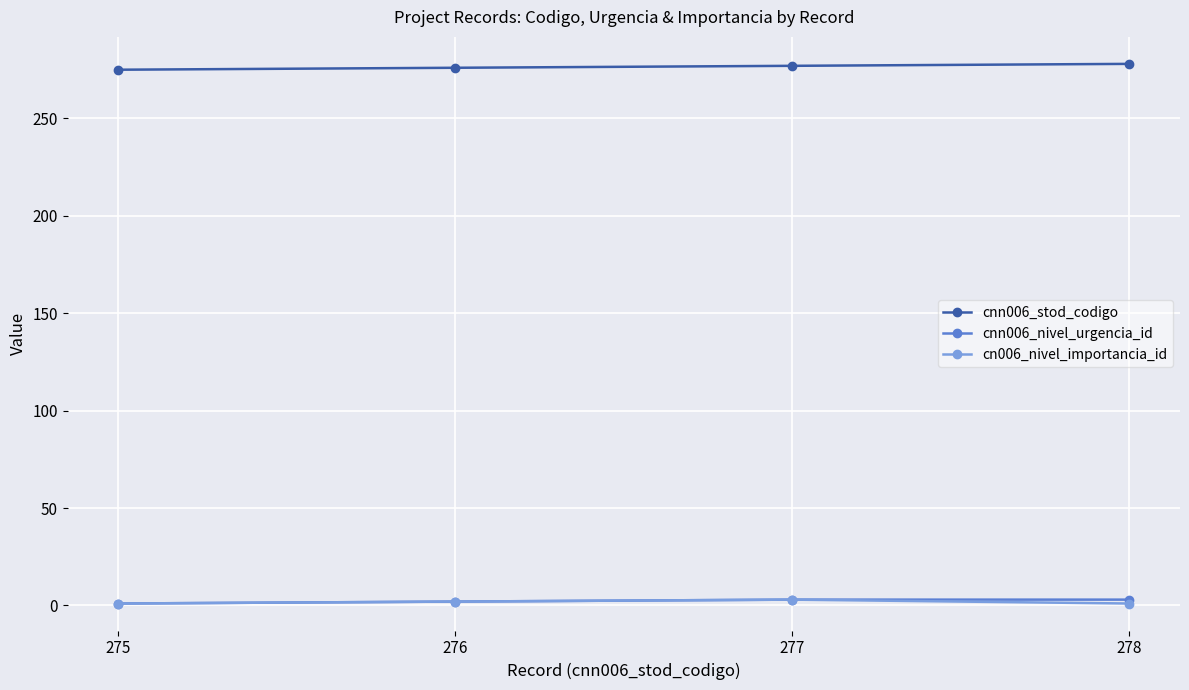

How many cn006_nivel_importancia_id values are between 1 and 3?

4